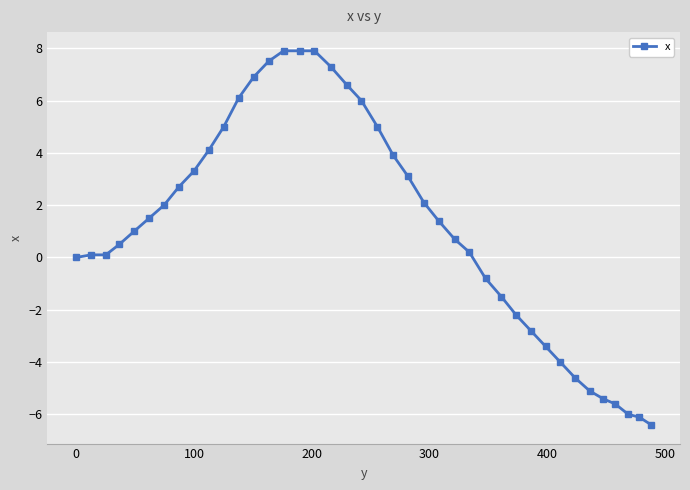

What is the value of the 33rd point from the left?

-4.0